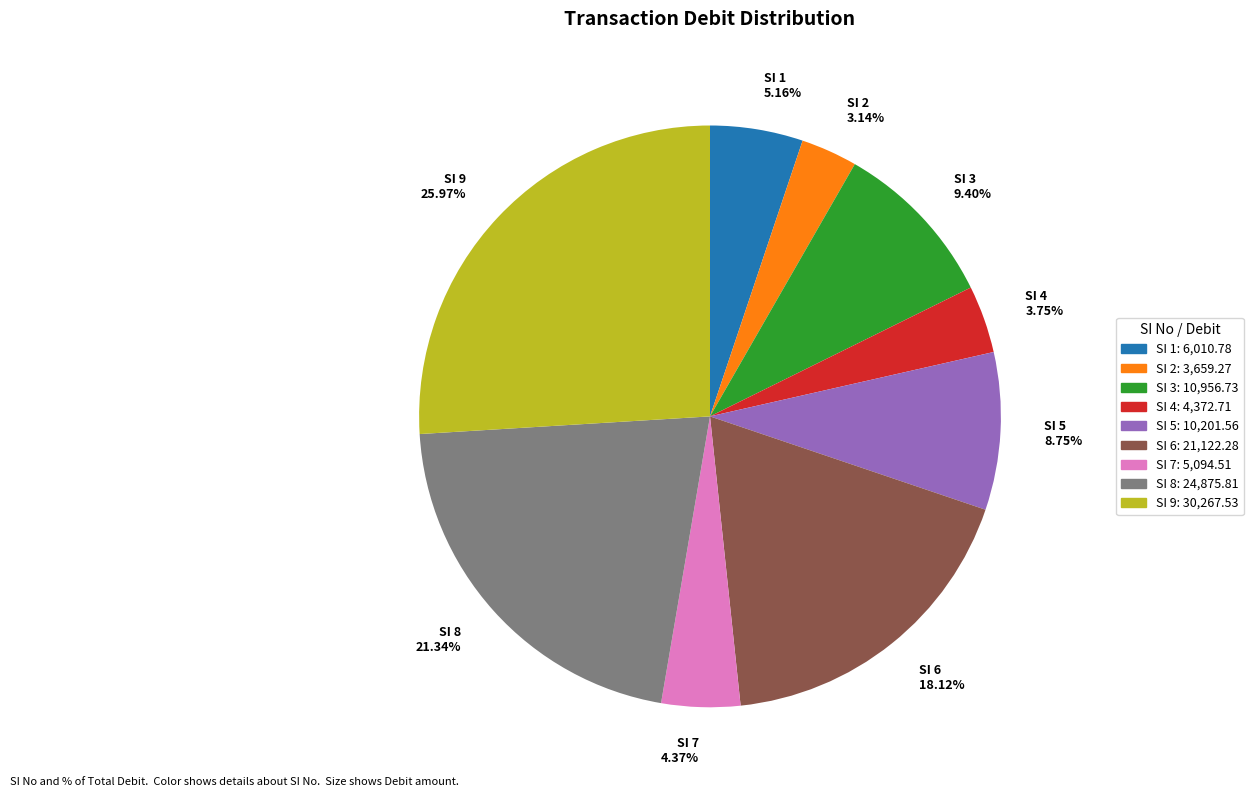

True or false: SI 3 accounts for 9% of the total.

True